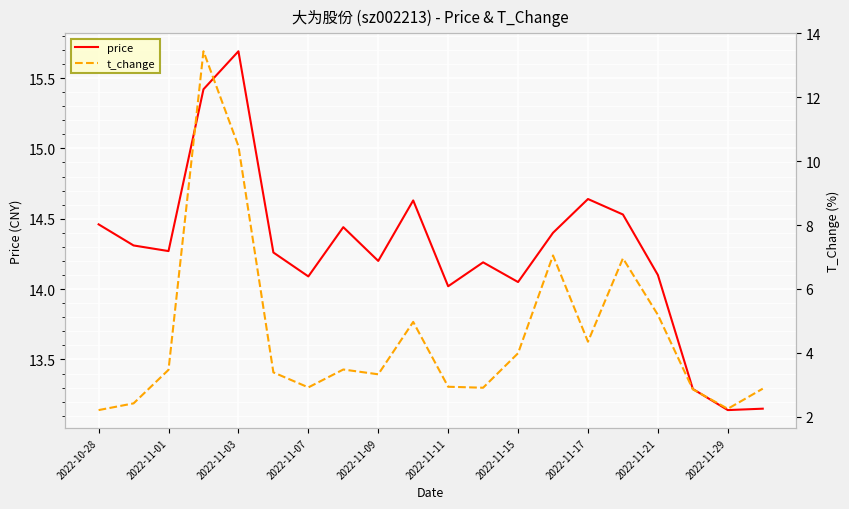

True or false: price has a value of 7.3 at 2022-11-17.

False